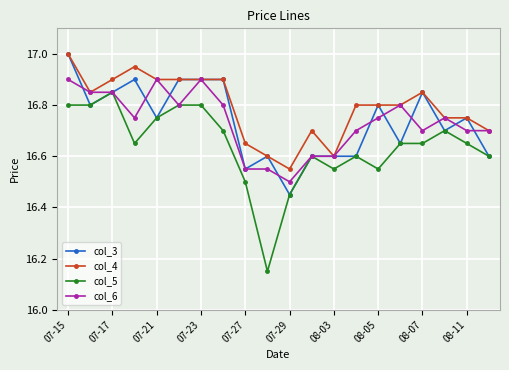

True or false: col_5 and col_4 intersect in this chart.

False